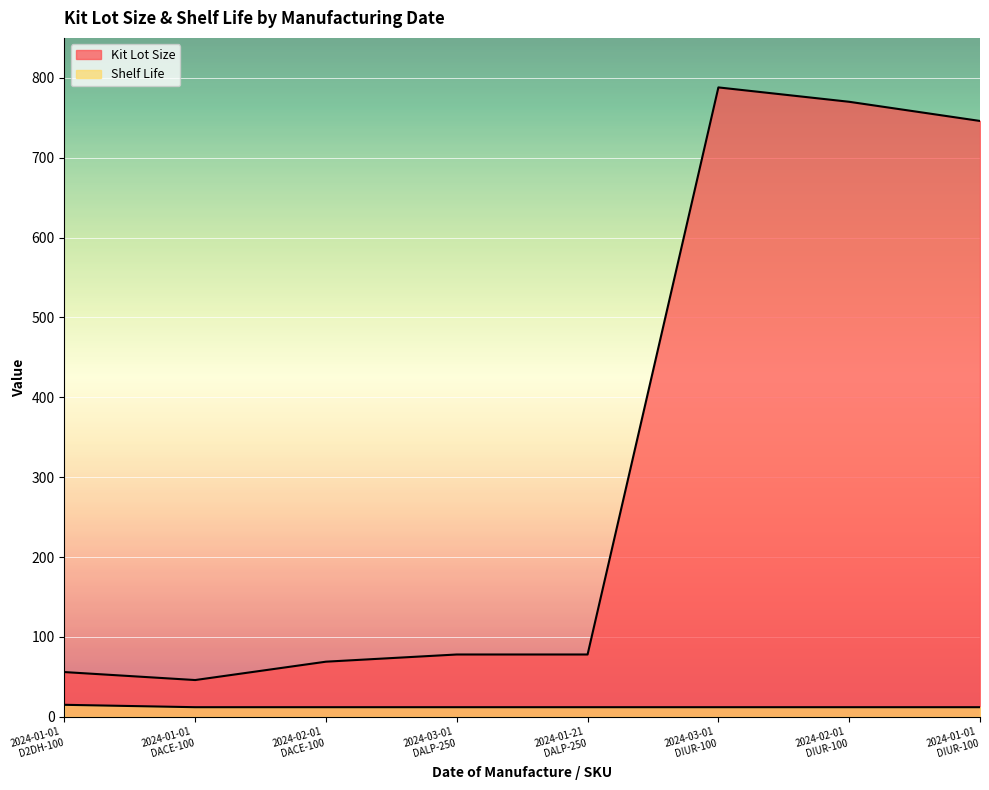

Between 2024-02-01
DIUR-100 and 2024-01-01
DACE-100, which is larger?

2024-02-01
DIUR-100